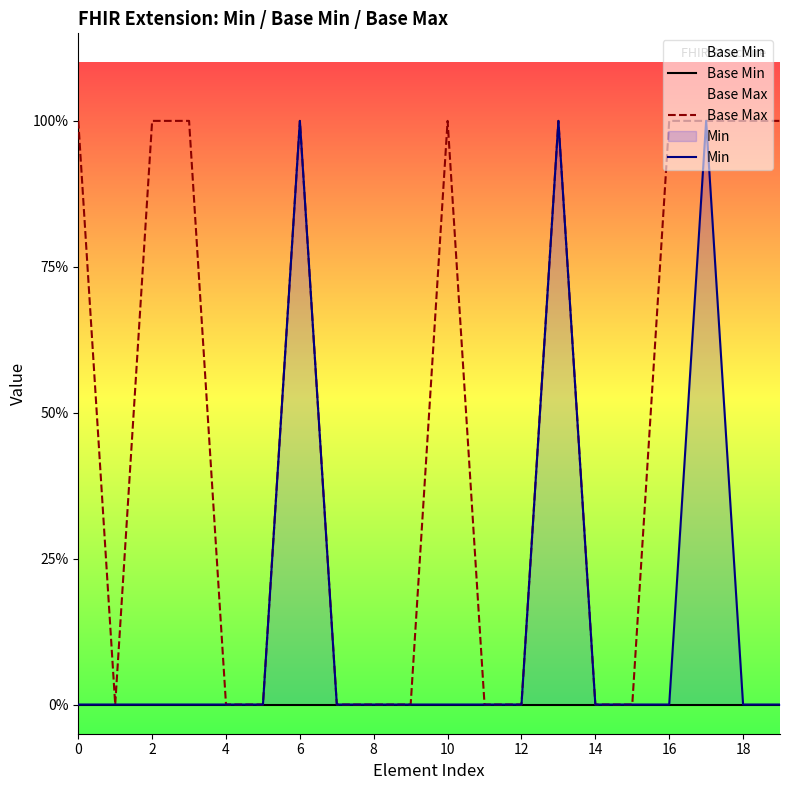

True or false: Base Min has more than 2 points higher than both neighbors.

False